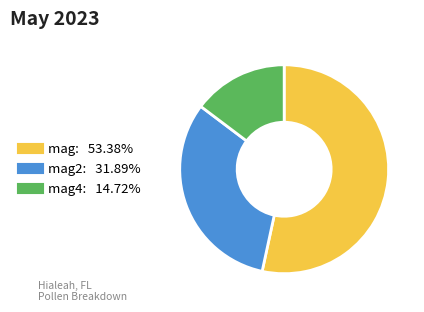

Is there any slice that represents more than half of the pie?

Yes